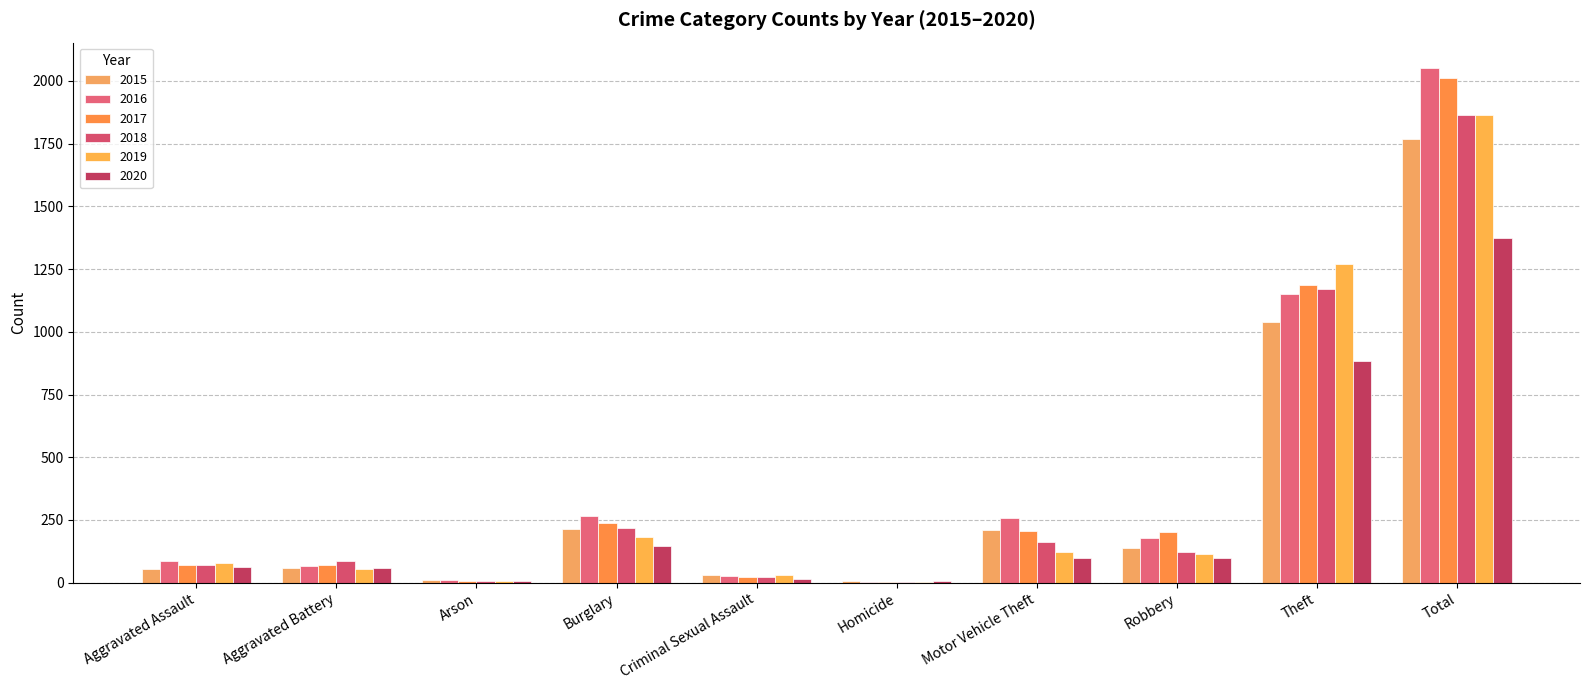

How many groups of bars are there?

10